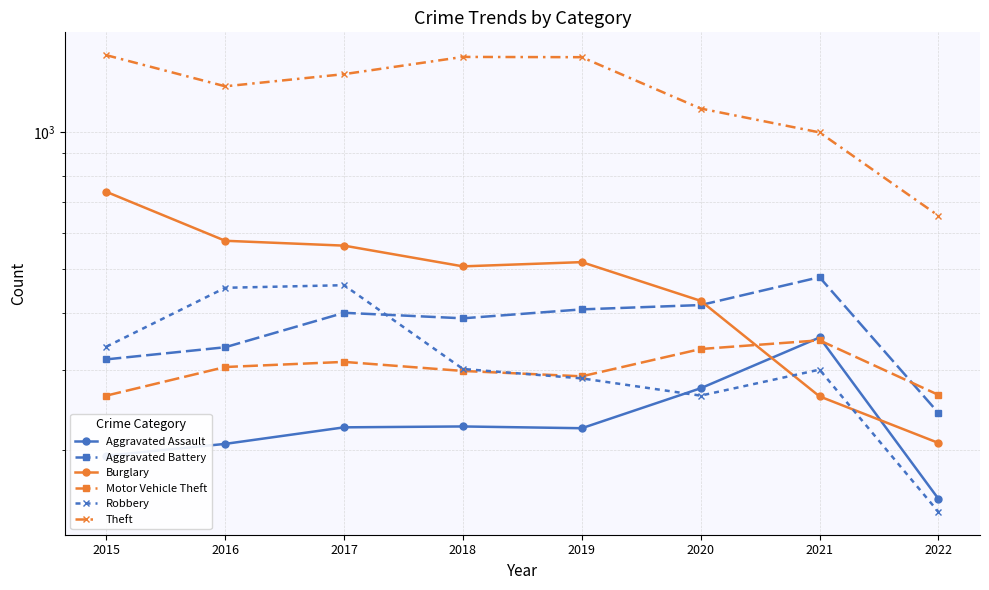

Where is the first local maximum for Burglary?

2019